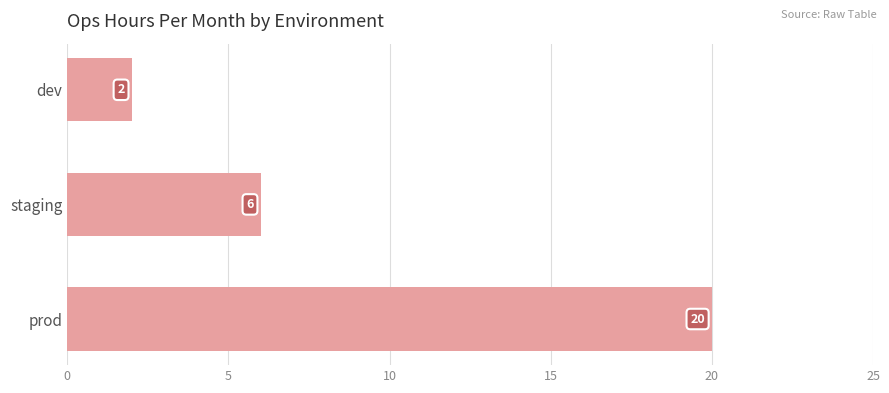

Approximately how many times larger is the value at staging compared to dev?

3.0